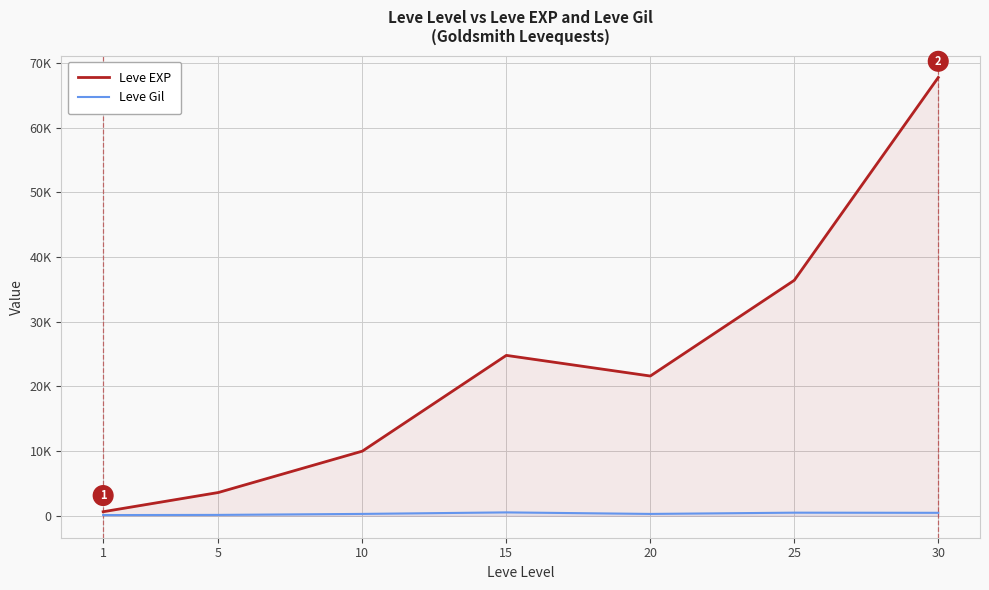

At which label does Leve Gil first exceed 293?

15